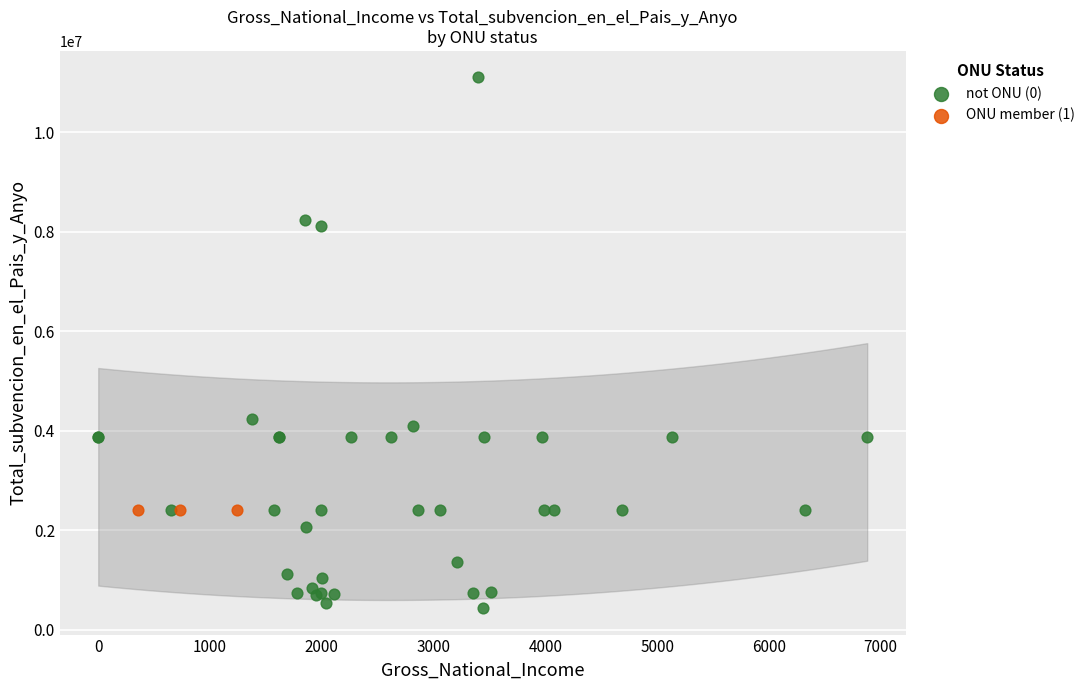

Which series contains the highest Y value?

not ONU (0)